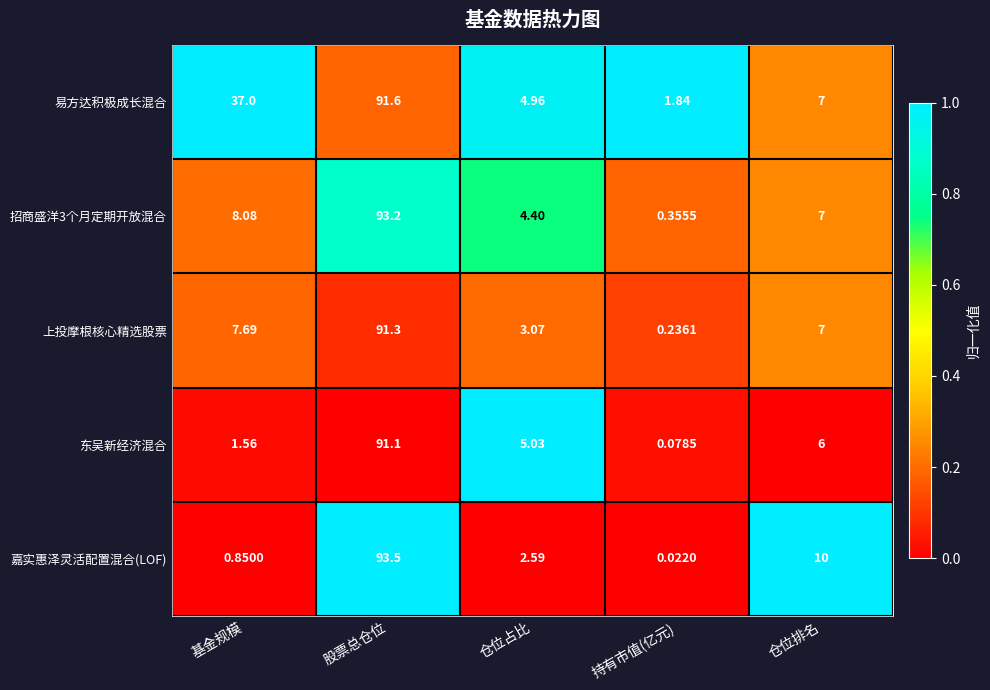

At which label is 易方达积极成长混合 closest to 46?

基金规模